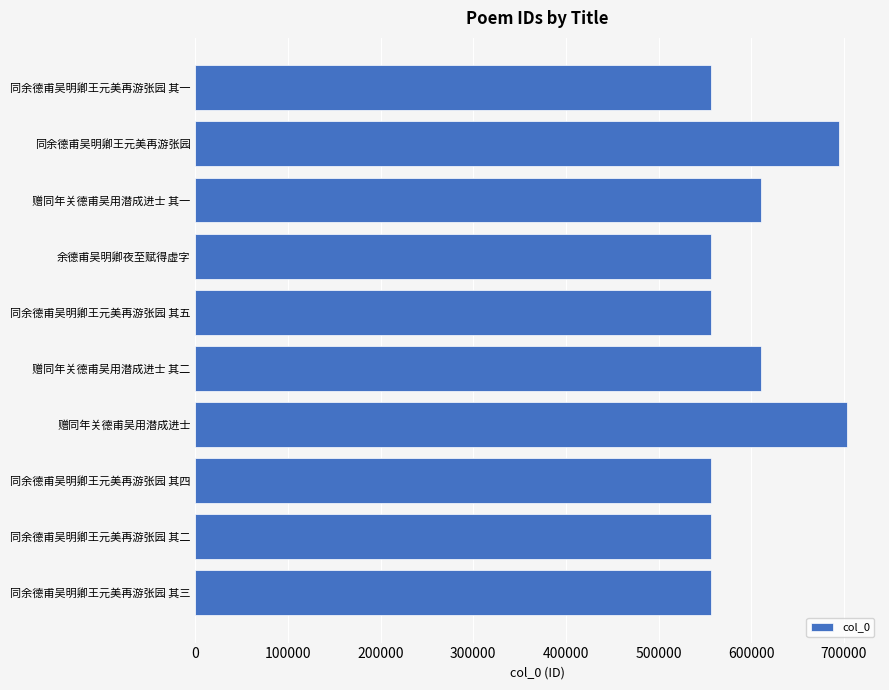

What is the ratio of the value at 余德甫吴明卿夜至赋得虚字 to the value at 同余德甫吴明卿王元美再游张园 其五?

1.0